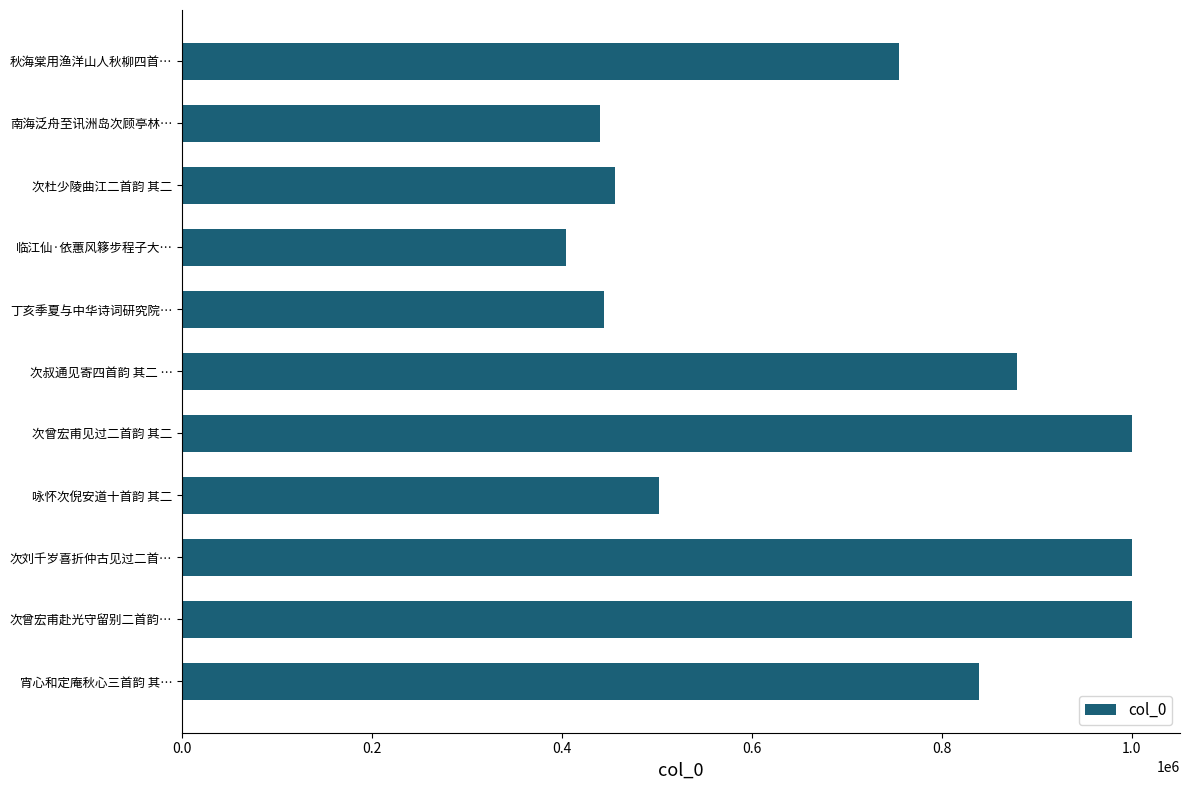

Does the chart contain stacked bars?

No